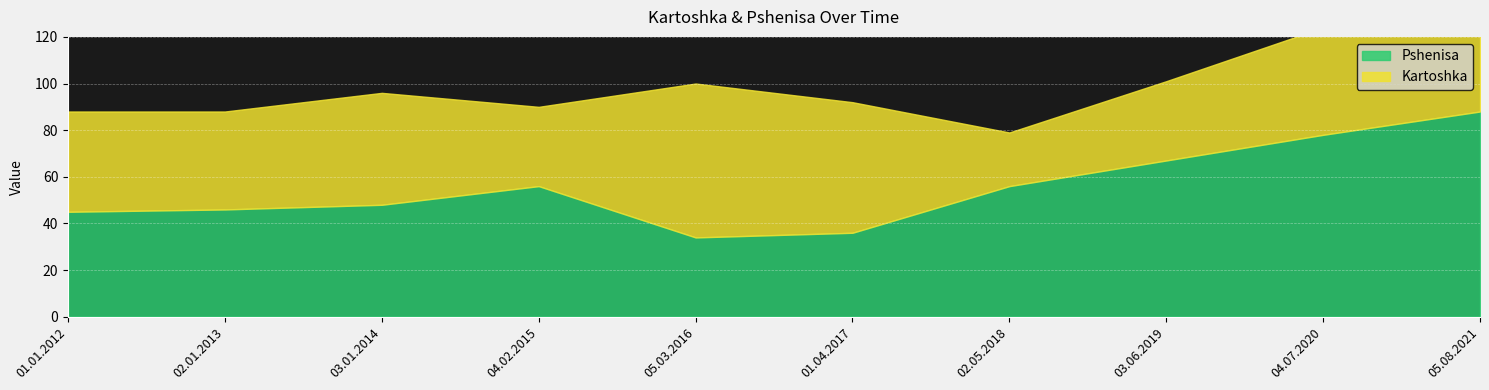

Which series has the largest range (max minus min)?

Pshenisa